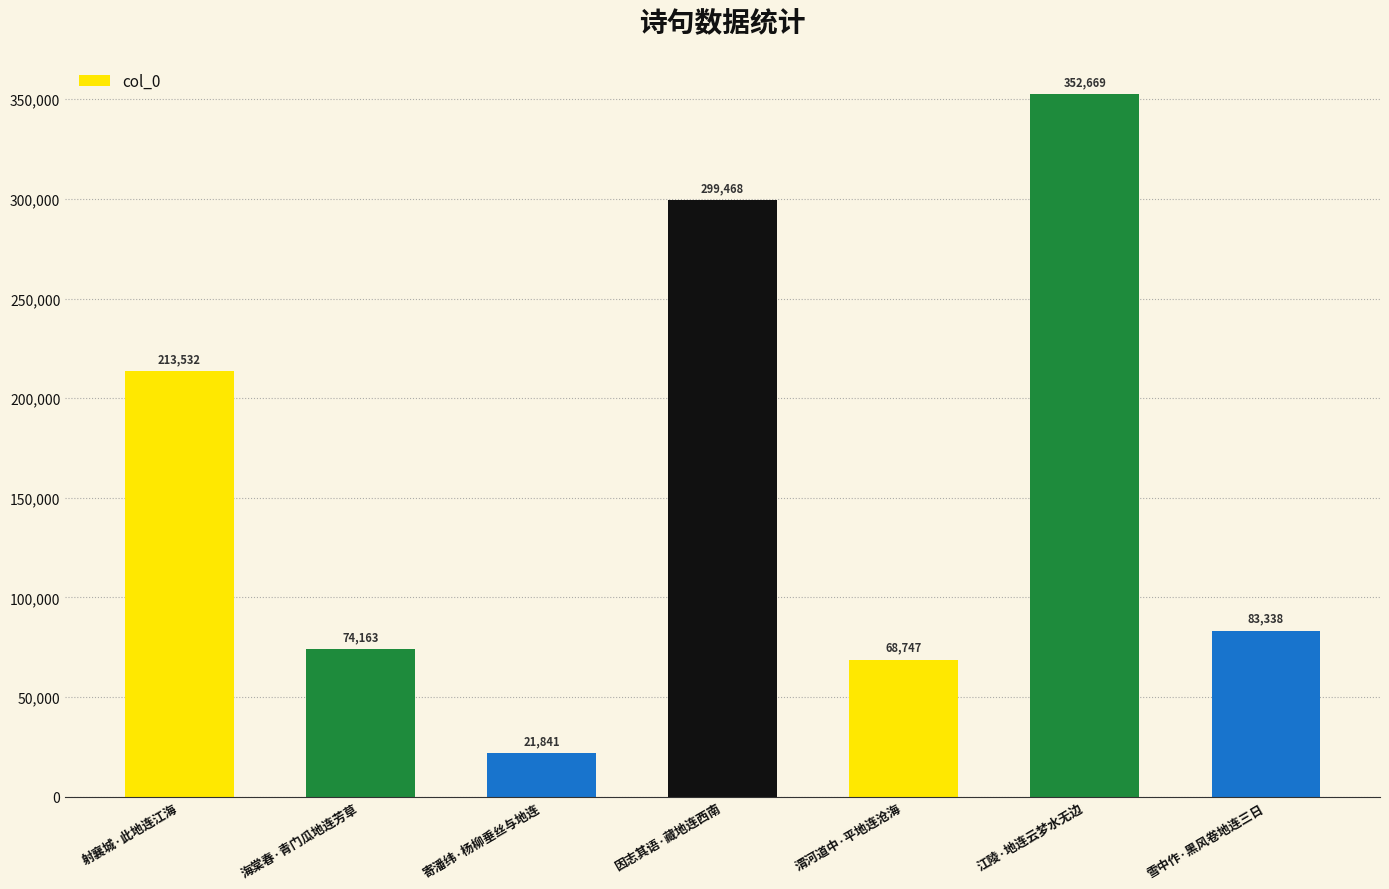

What is the average value?

159108